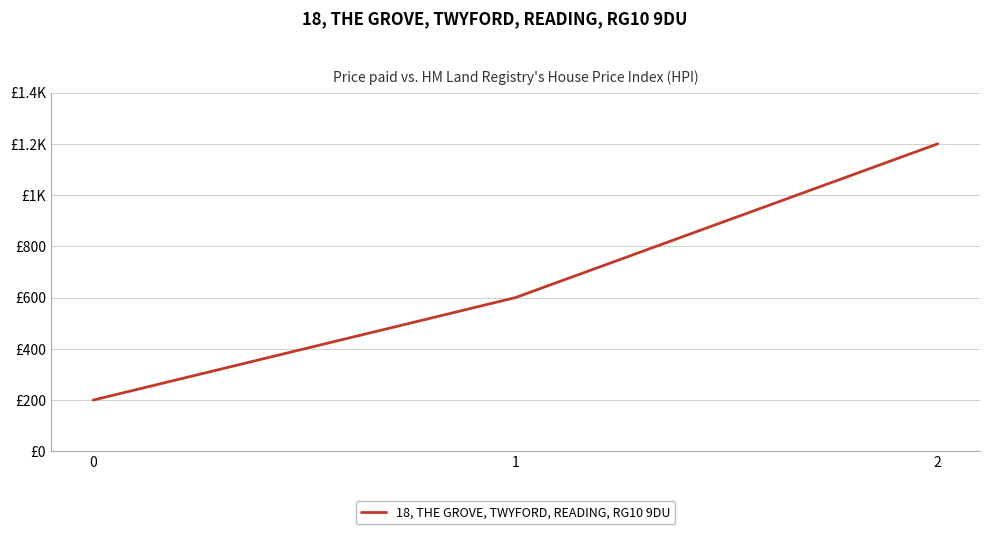

Between 1 and 2, which is larger?

2